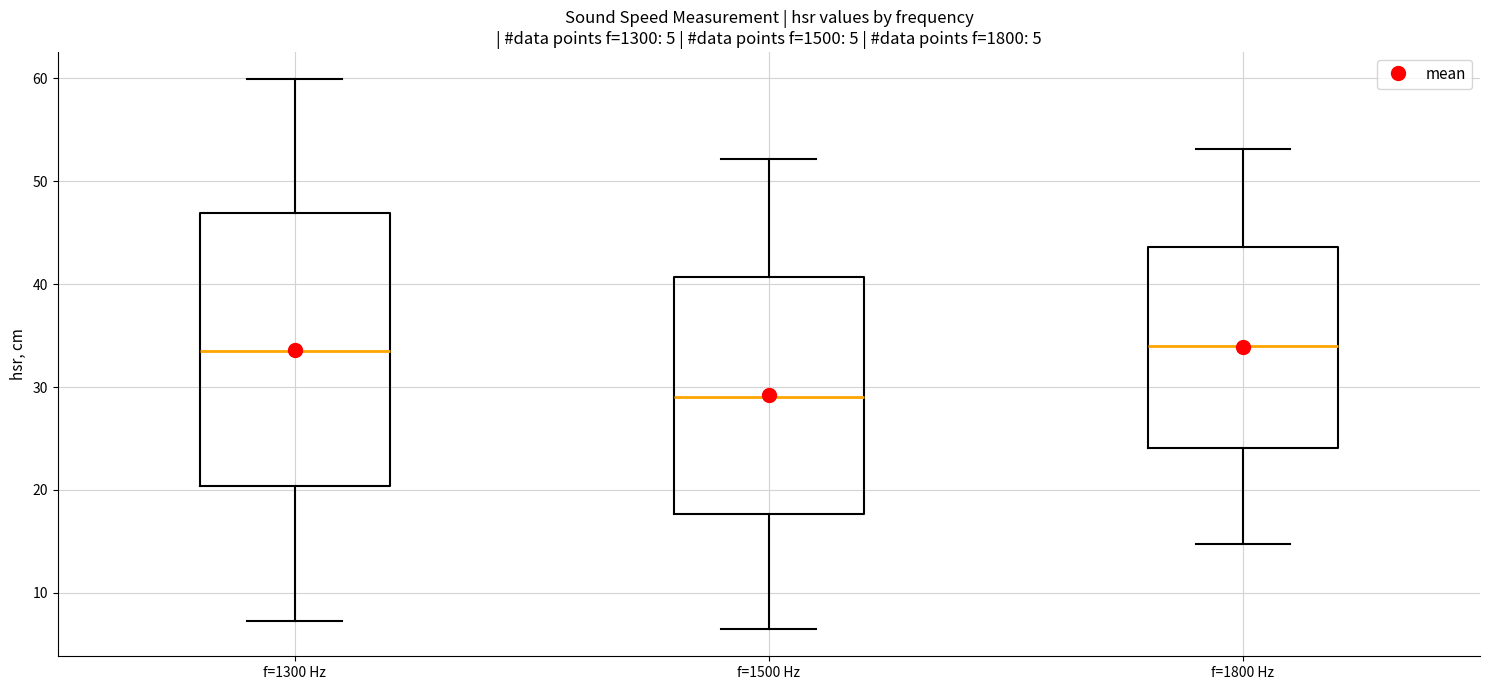

Which box is the tallest, from its lower edge to its upper edge?

f=1300 Hz